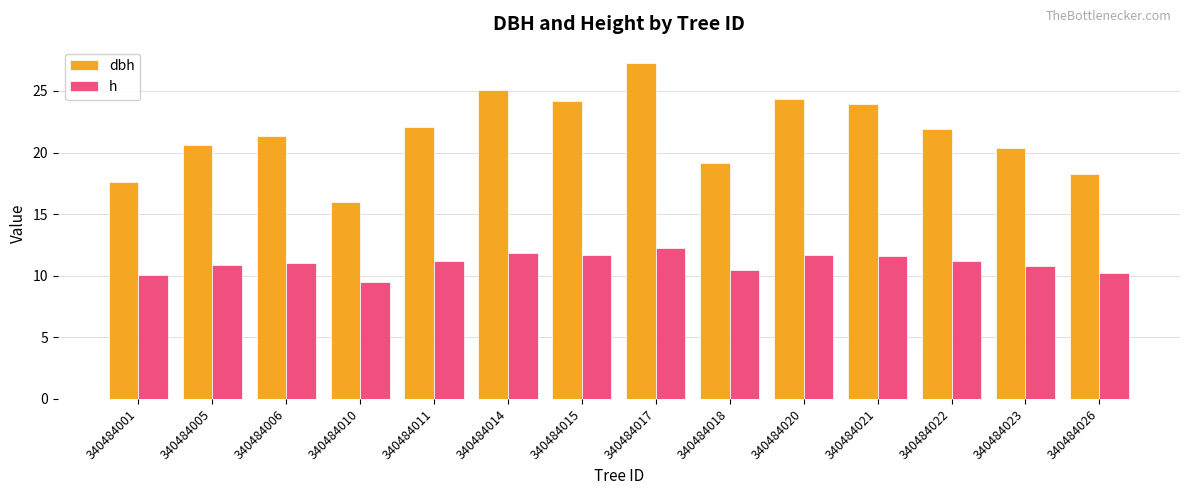

What is the average value of the h series?

11.0